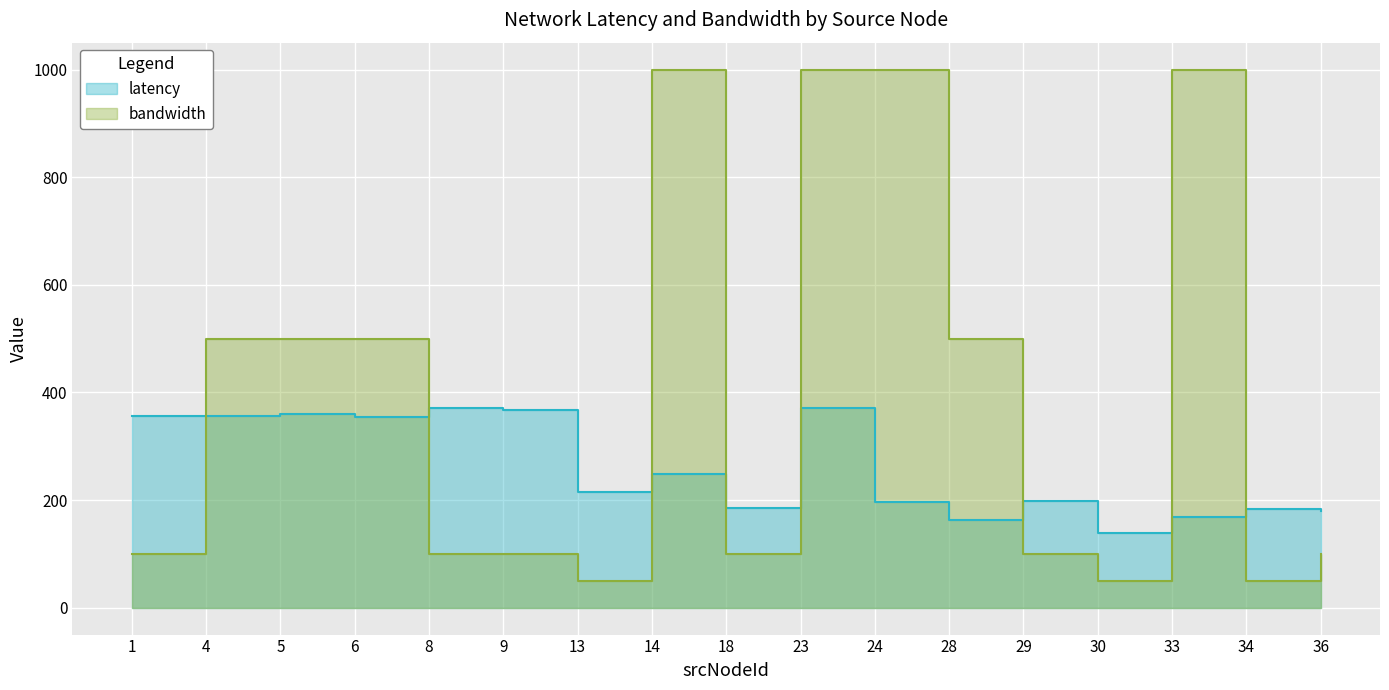

True or false: bandwidth and latency cross at least once.

True